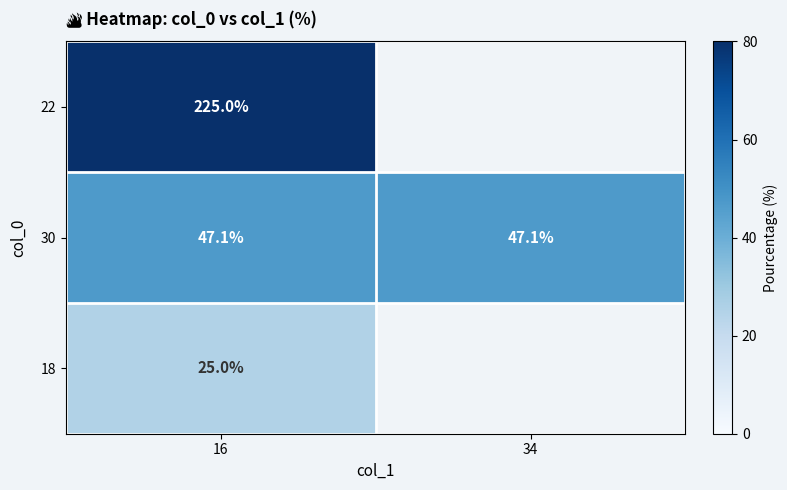

Is the value of 30 at 34 greater than the value of 18 at 16?

Yes